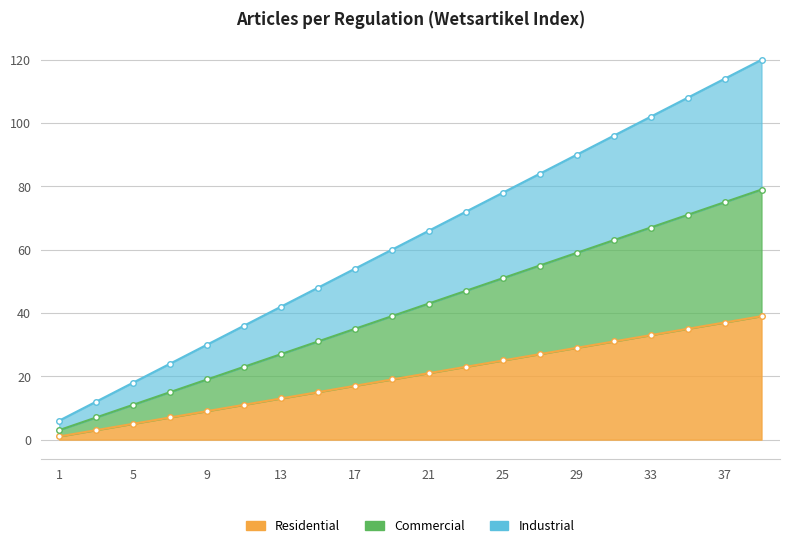

Rank the series by their maximum value, from highest to lowest.

Industrial, Commercial, Residential